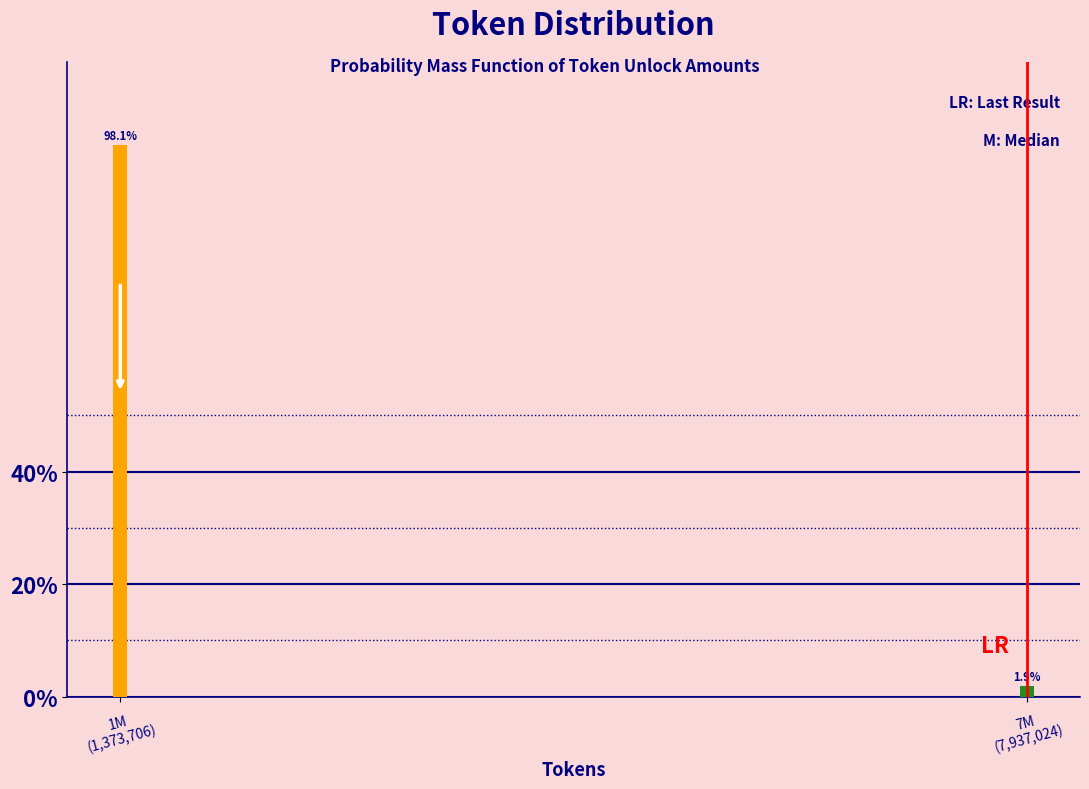

Does the chart contain any negative values?

No